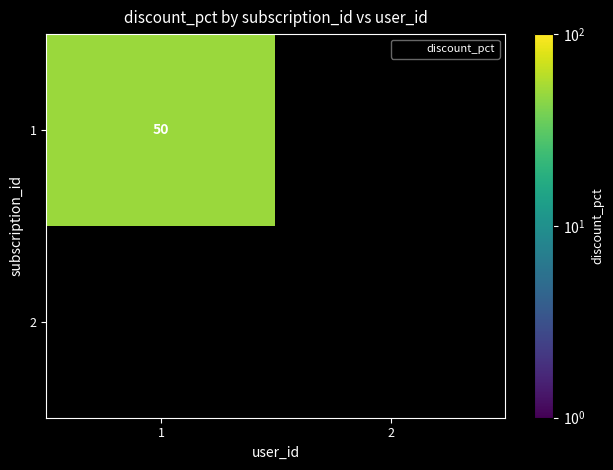

Count the values in the range 0 to 50.

2